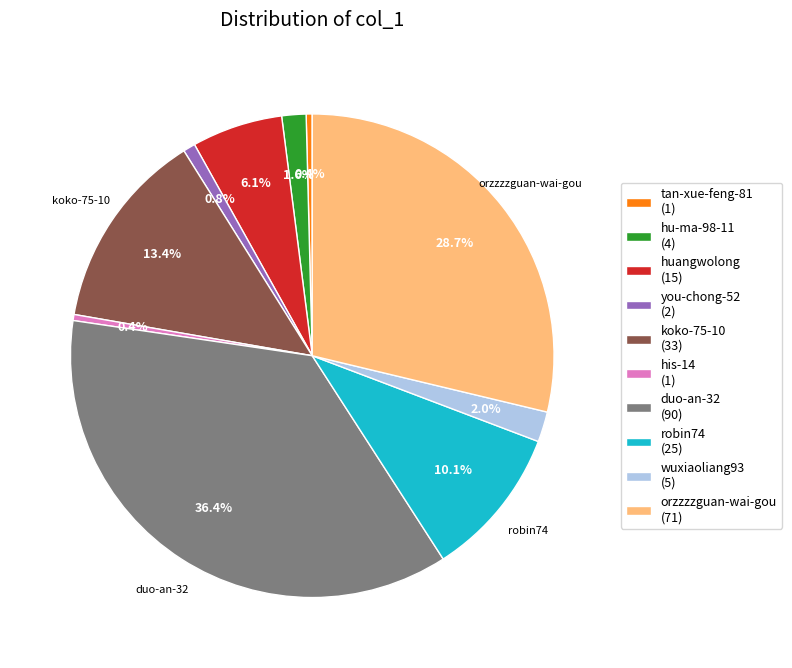

Count the number of slices in the pie.

10